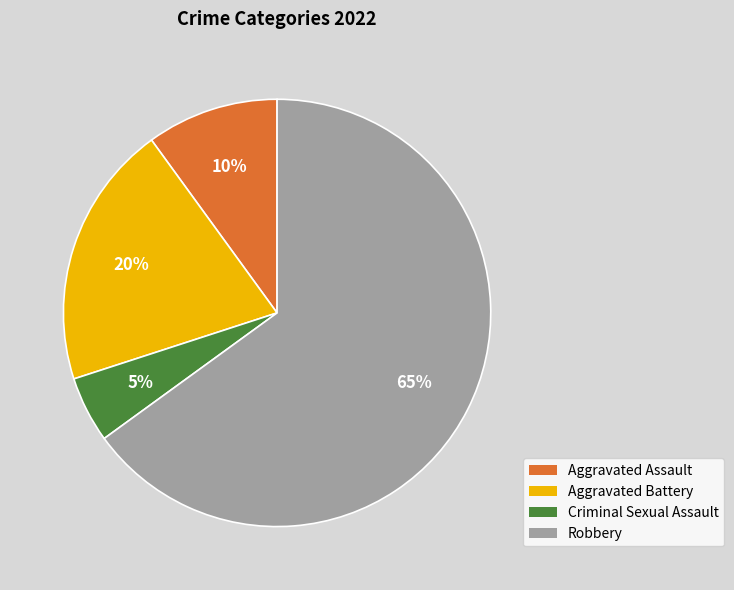

What is the majority slice?

Robbery